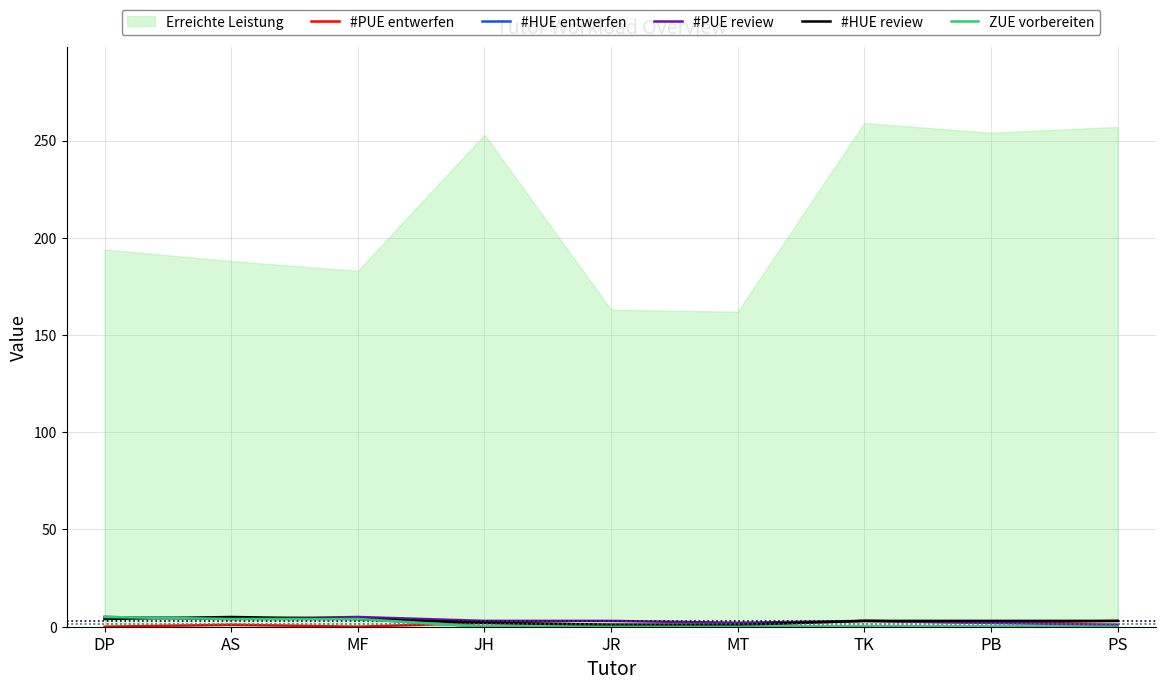

How many lines are shown in the chart?

5